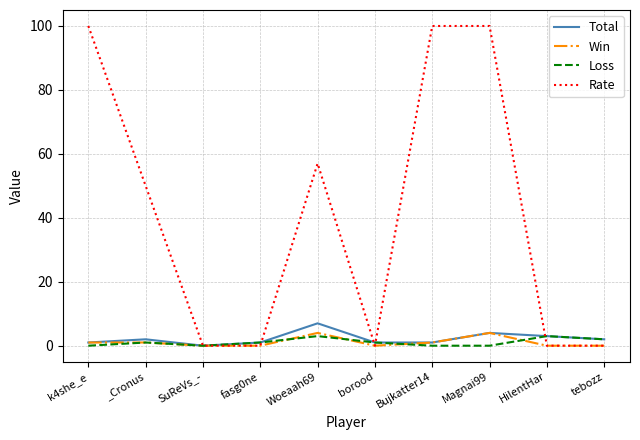

What are all the series names shown in the legend?

Total, Win, Loss, Rate